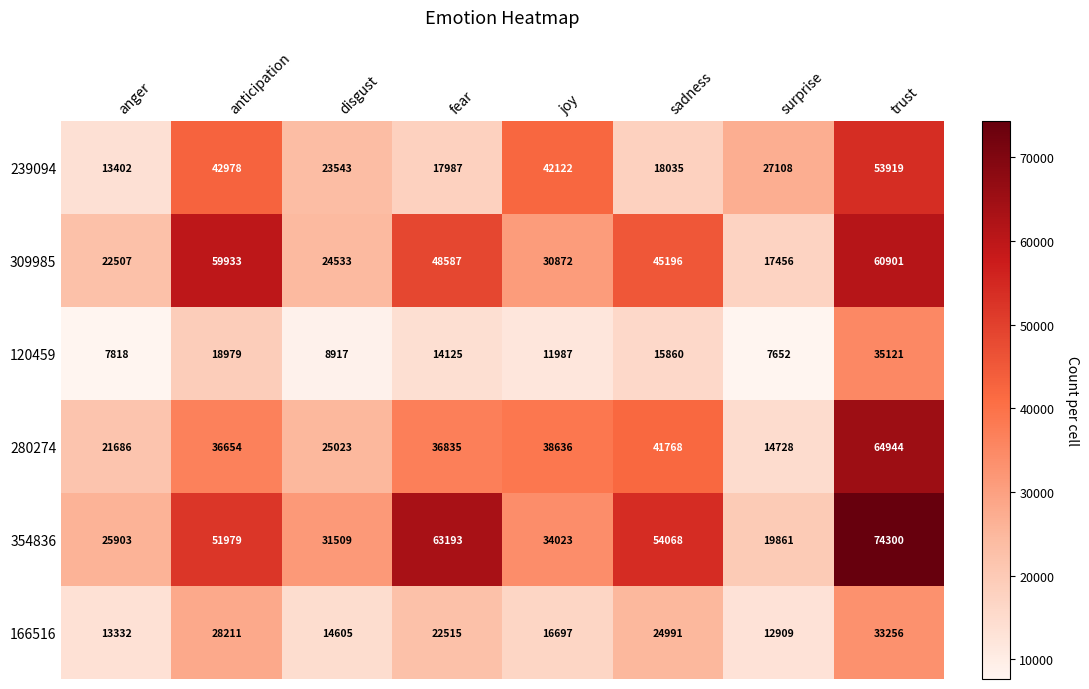

What is the total value across all series at trust?

322441